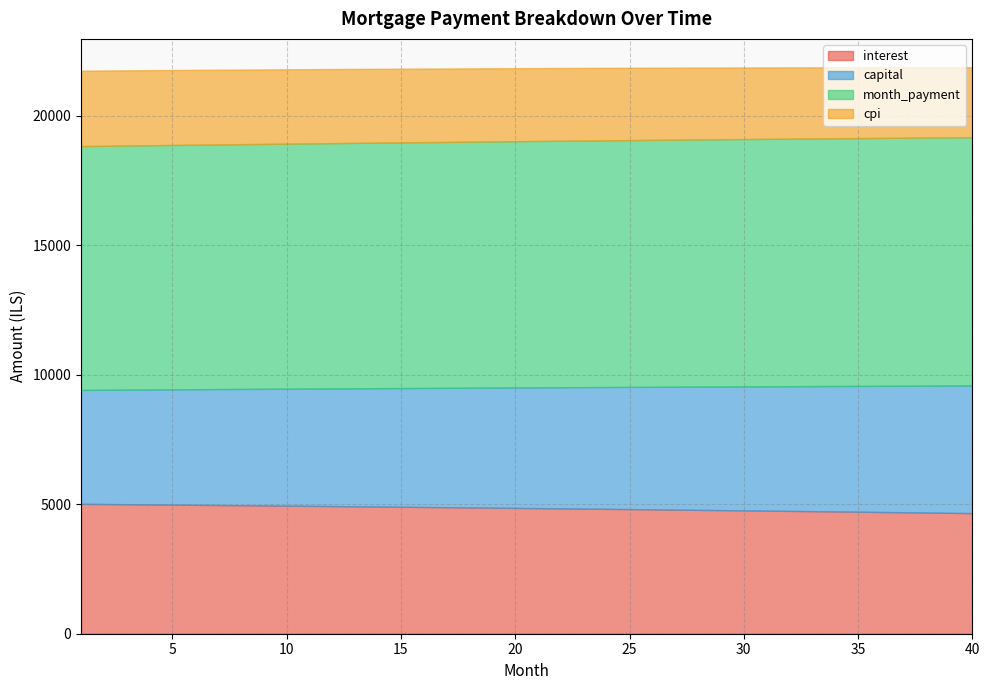

True or false: month_payment and cpi cross at least once.

False